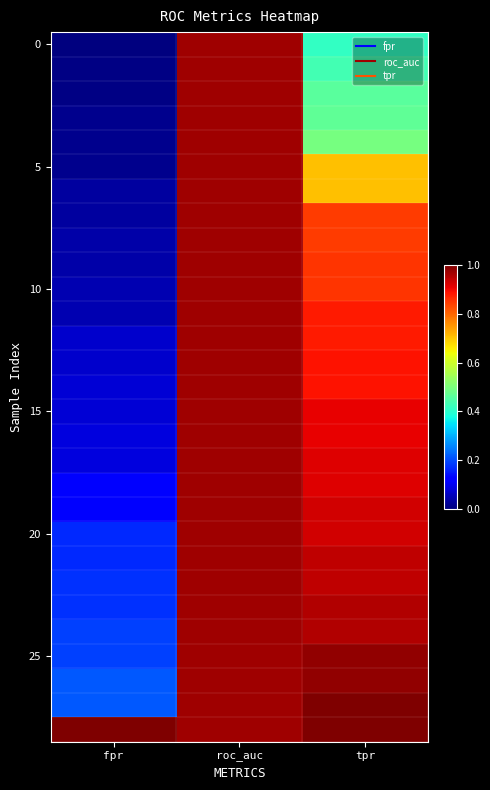

What is the maximum value shown in the chart?

1.0